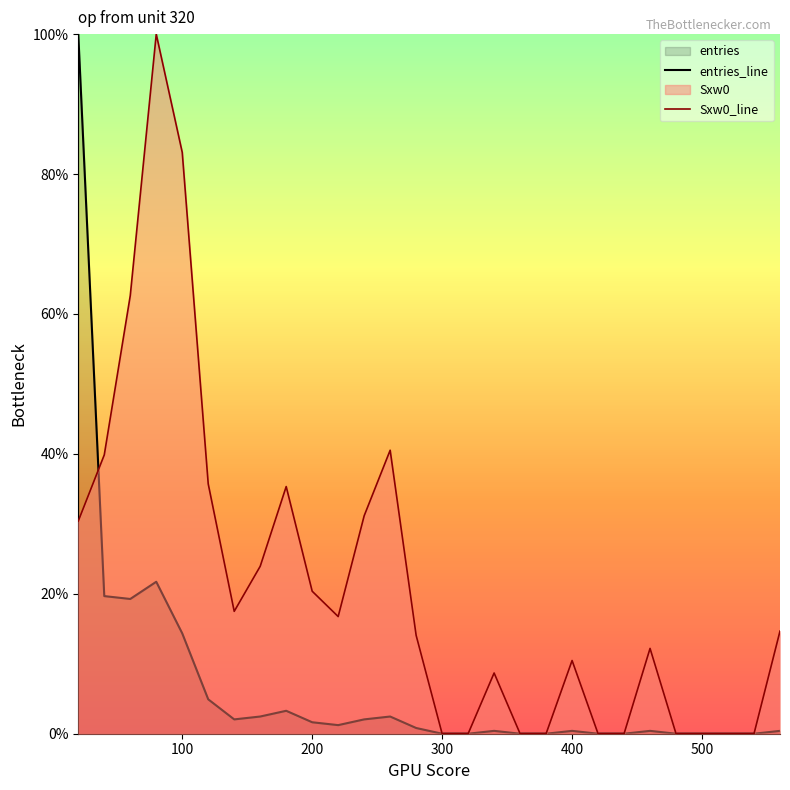

List the series in order of their overall mean, highest first.

Sxw0_line, entries_line